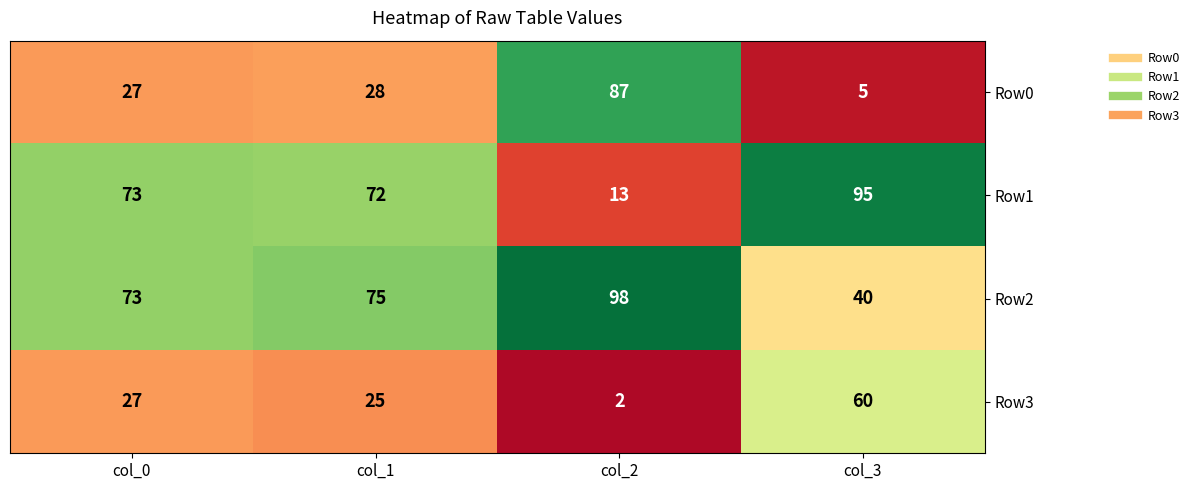

The Row1 series shows 13 at col_2. True or false?

True